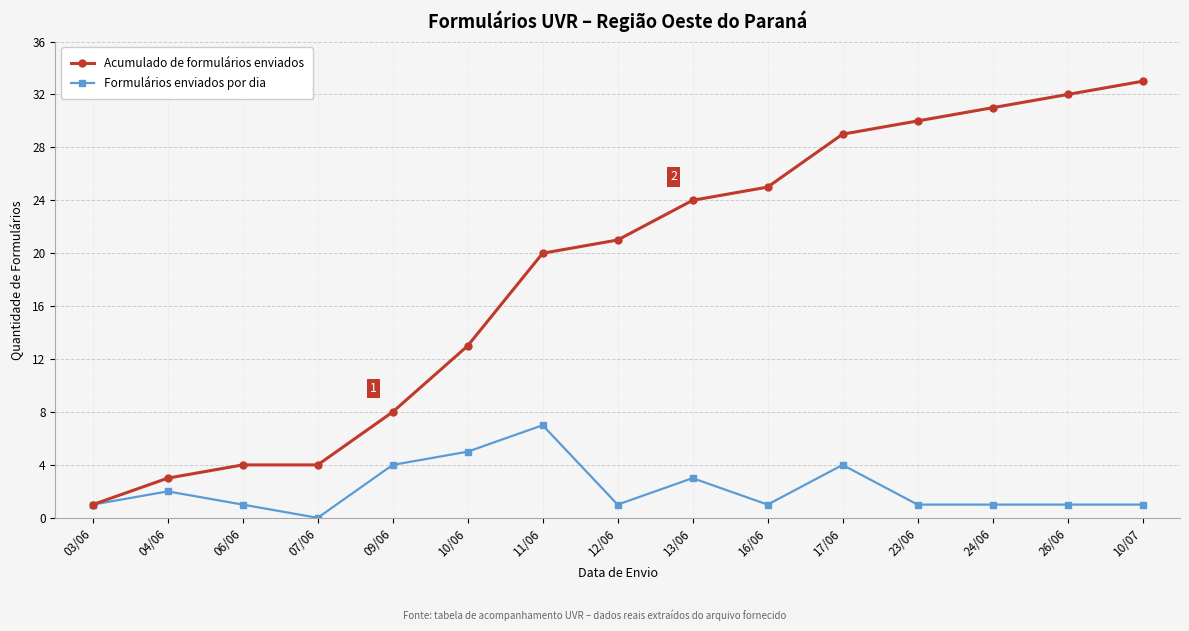

How many distinct data groups are displayed?

2